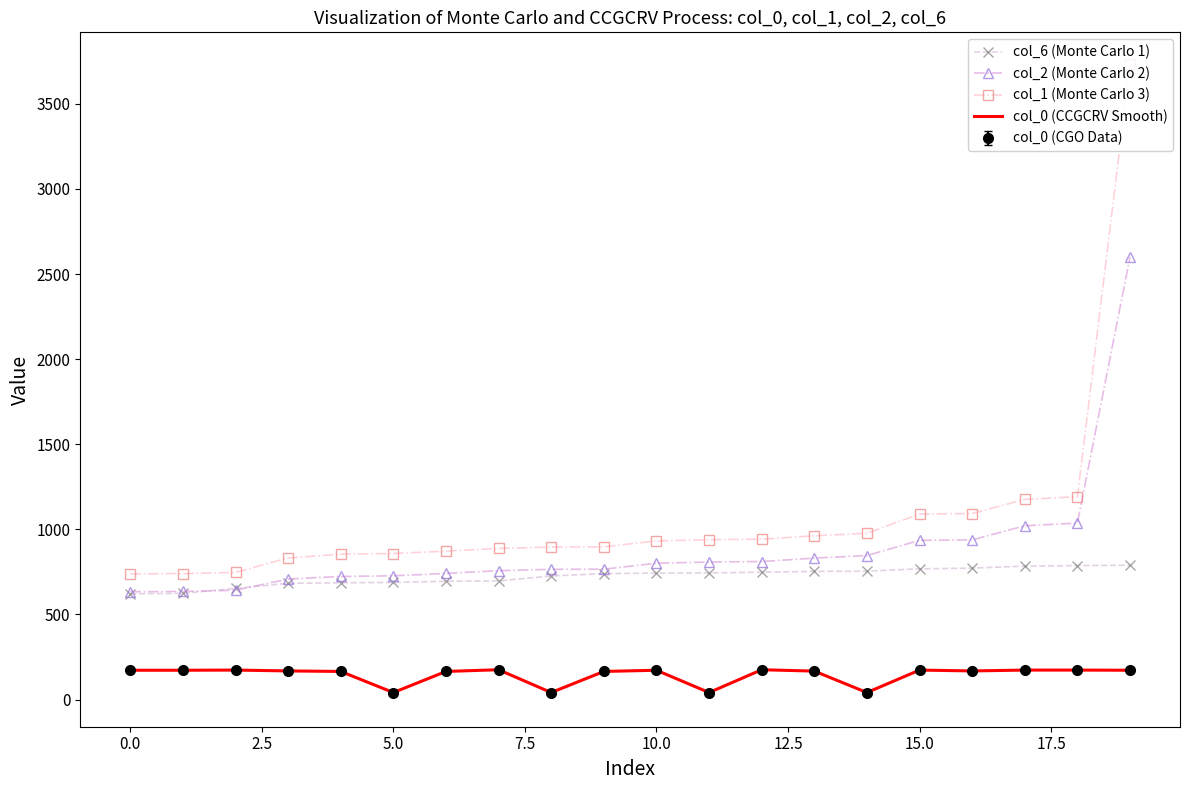

The col_1 (Monte Carlo 3) series shows 259 at 0.0. True or false?

False